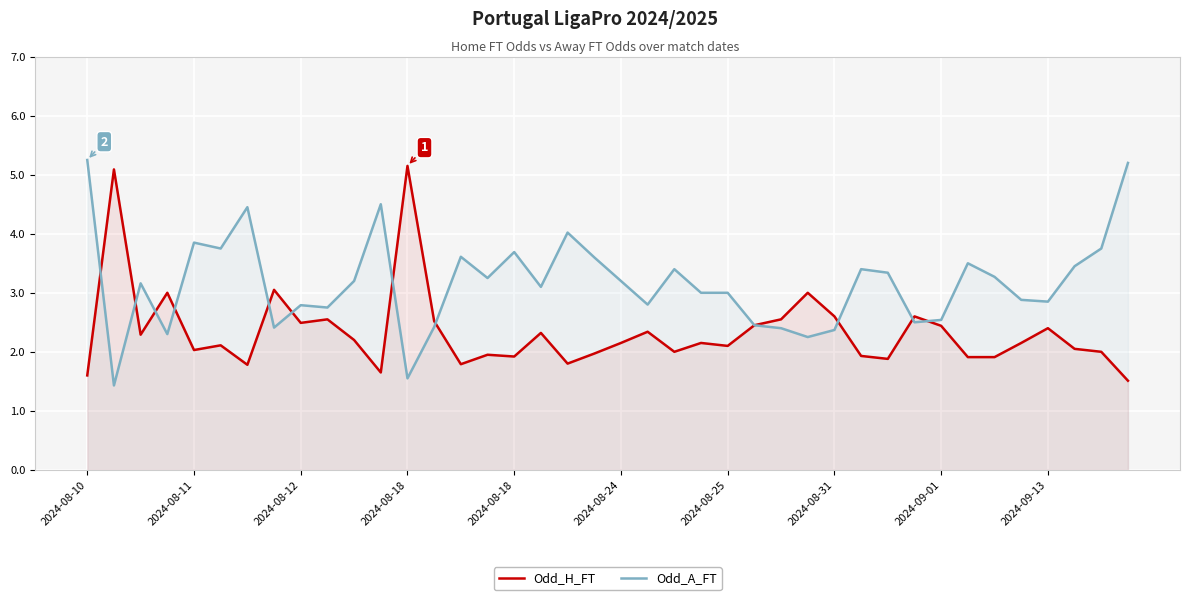

What is the value of the Odd_H_FT point at the 21st from the left?

2.1